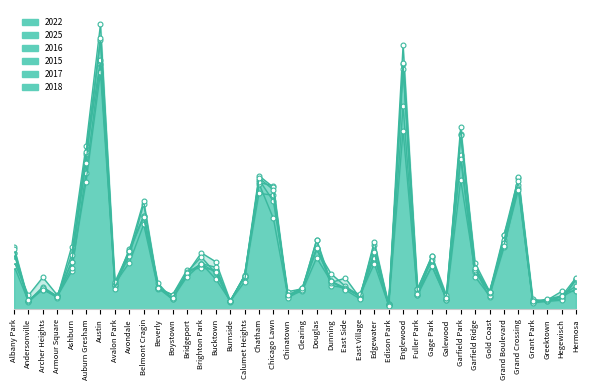

How many values in the 2017 series are below 516?

20